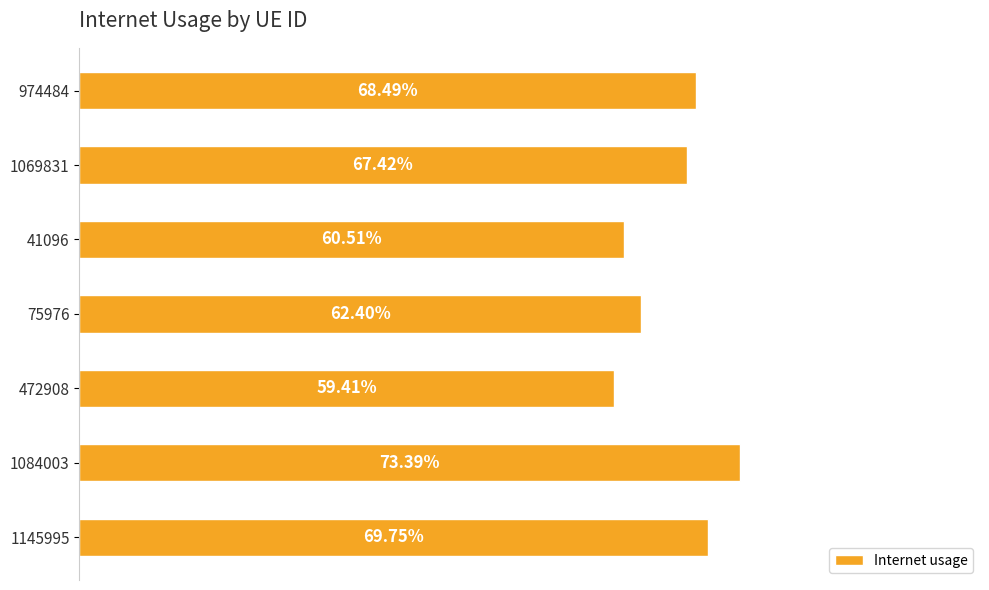

Does the chart contain any negative values?

No